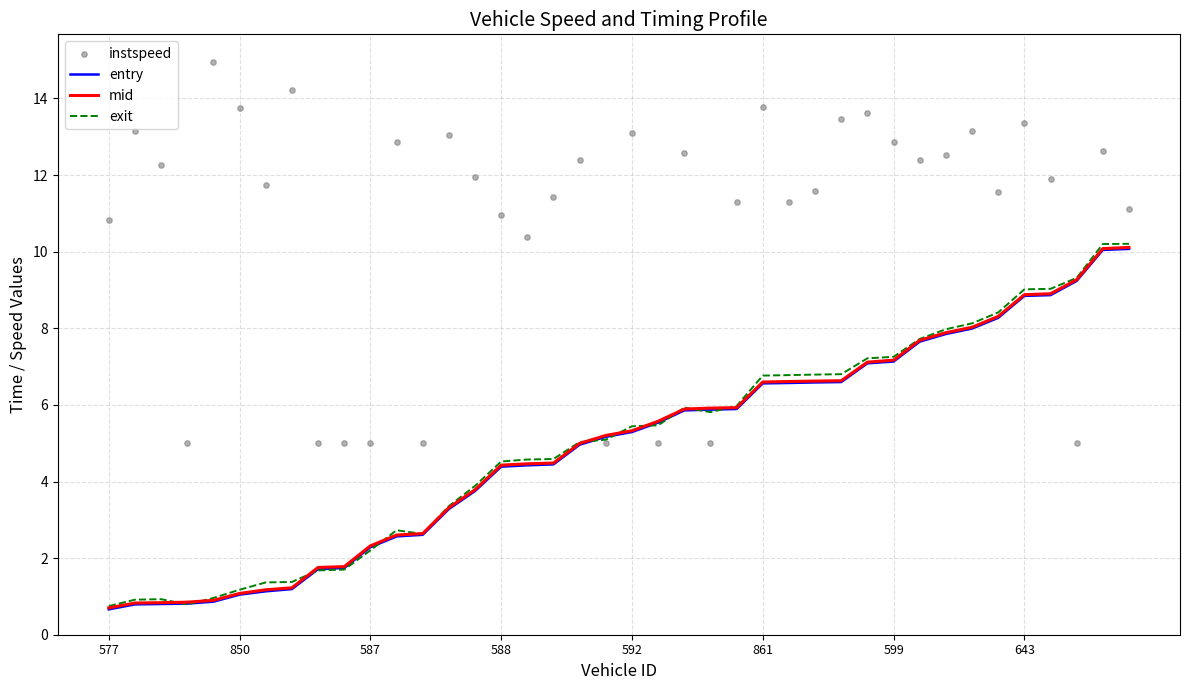

Which series reaches the maximum Y coordinate?

instspeed